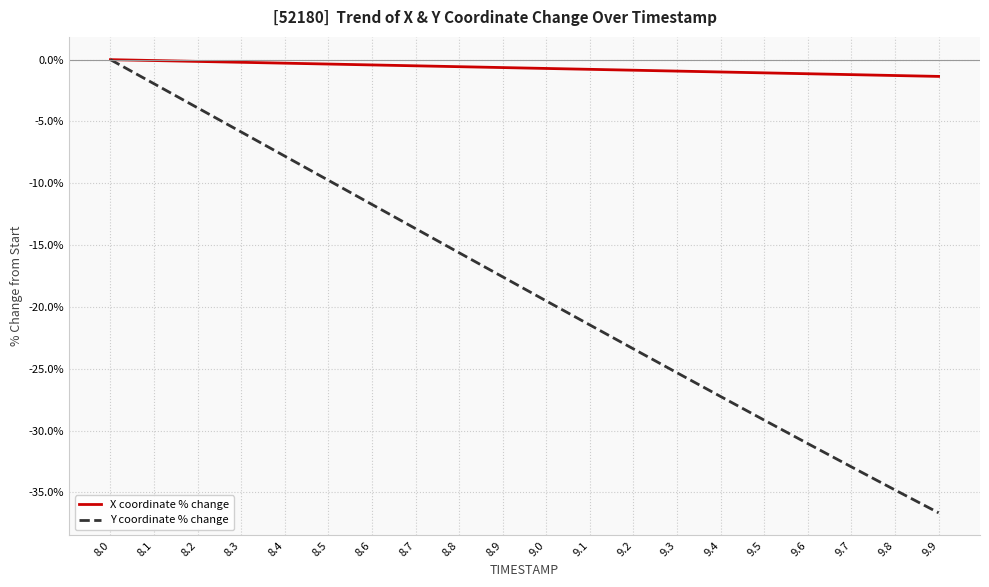

True or false: X coordinate % change has a value of -0.1 at 8.1.

True